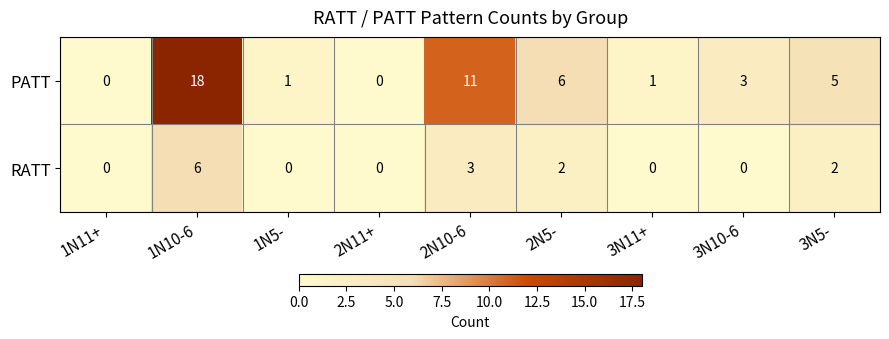

What is the difference between the maximum and second lowest values in the PATT series?

18